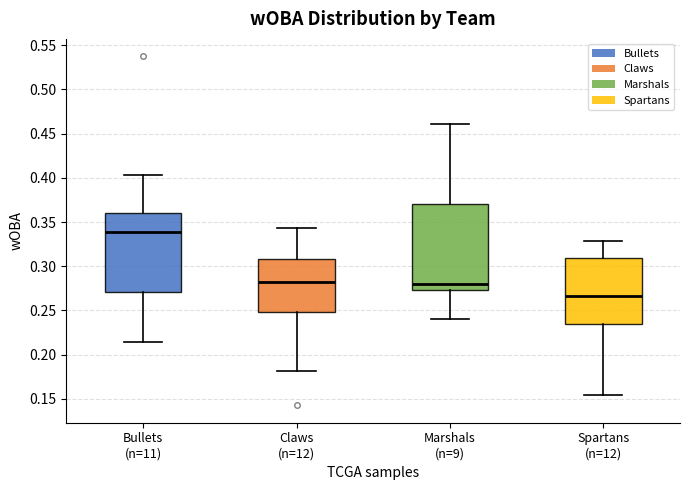

Where is the upper edge of the box for Claws (n=12) on the y-axis? The values are not printed on the chart, so give them approximately, as read against the axis.

0.310